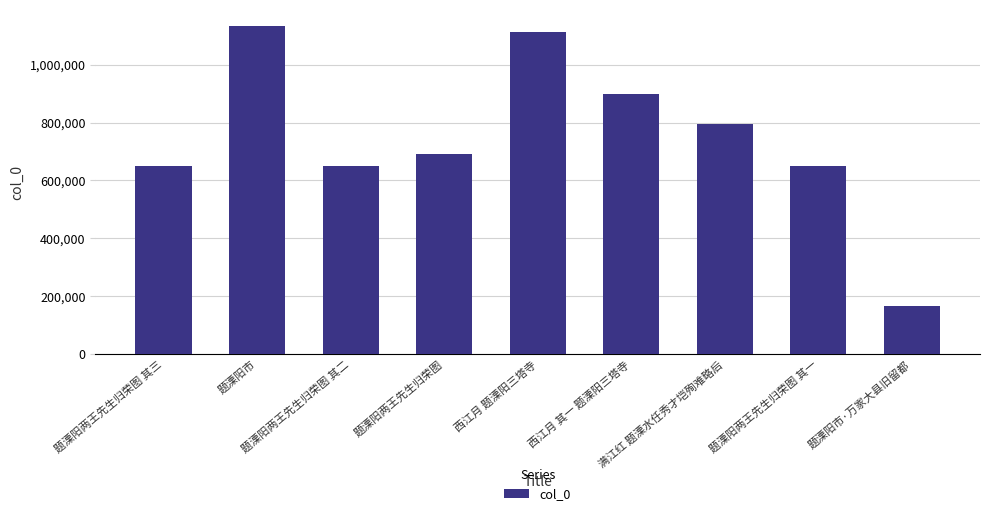

Which category has the lowest value across all series?

题溧阳市·万家大县旧留都